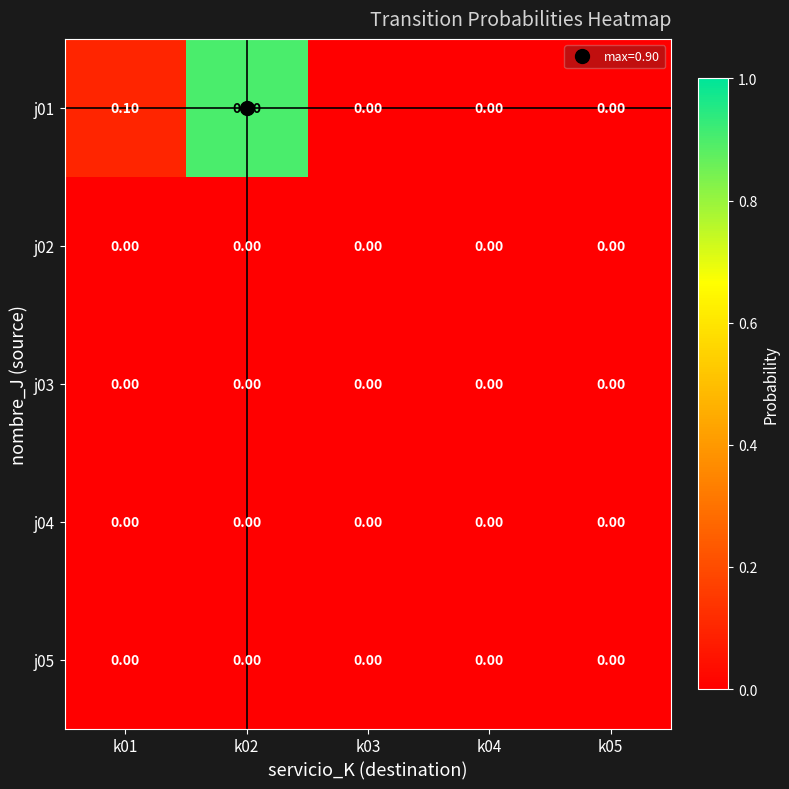

What is the greatest value displayed?

0.9